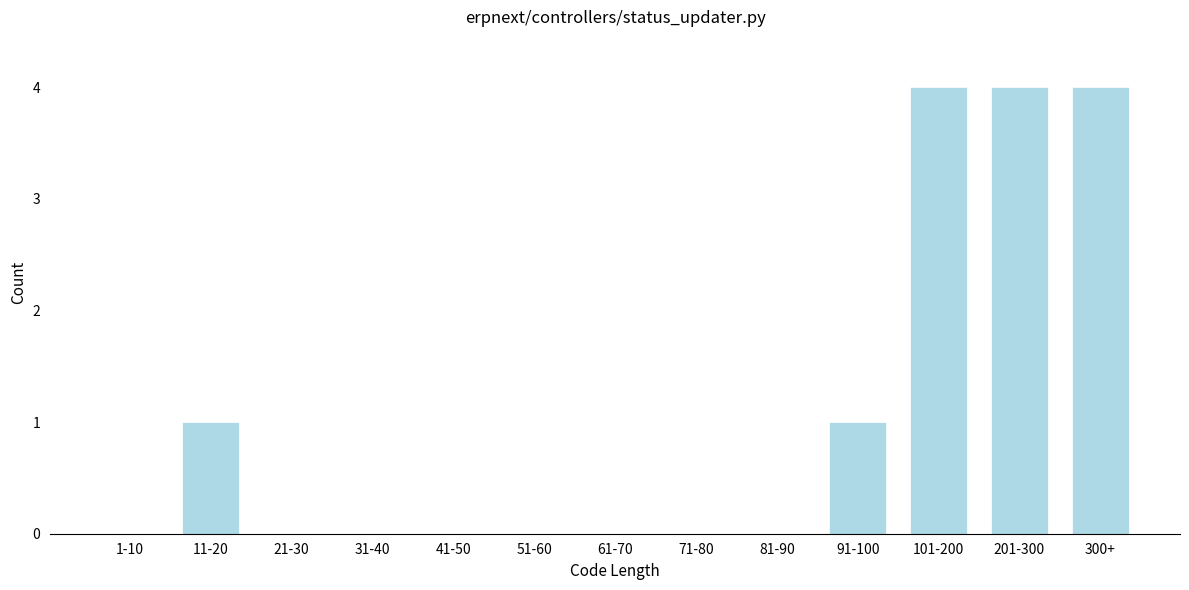

Reading left to right, list all the values displayed in this chart.

1-10=0	11-20=1	21-30=0	31-40=0	41-50=0	51-60=0	61-70=0	71-80=0	81-90=0	91-100=1	101-200=4	201-300=4	300+=4